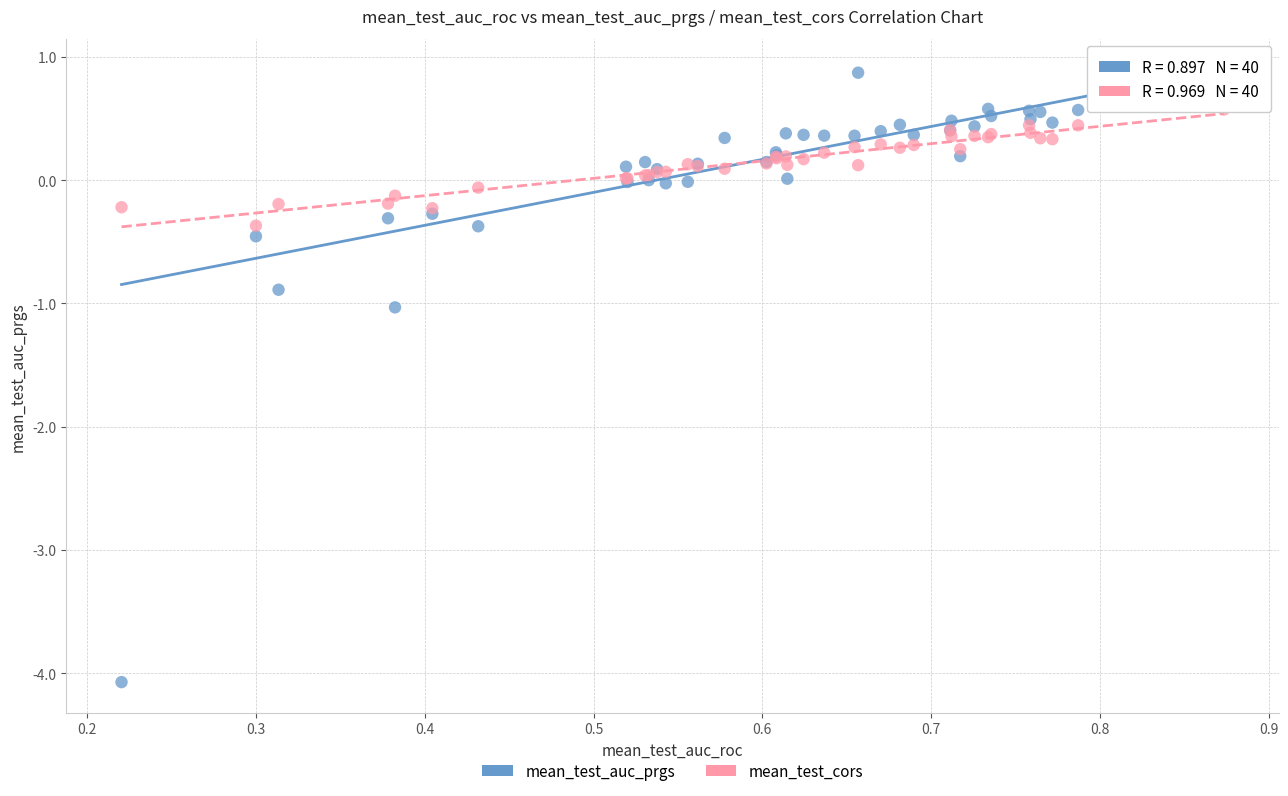

Which series contains the highest Y value?

mean_test_auc_prgs